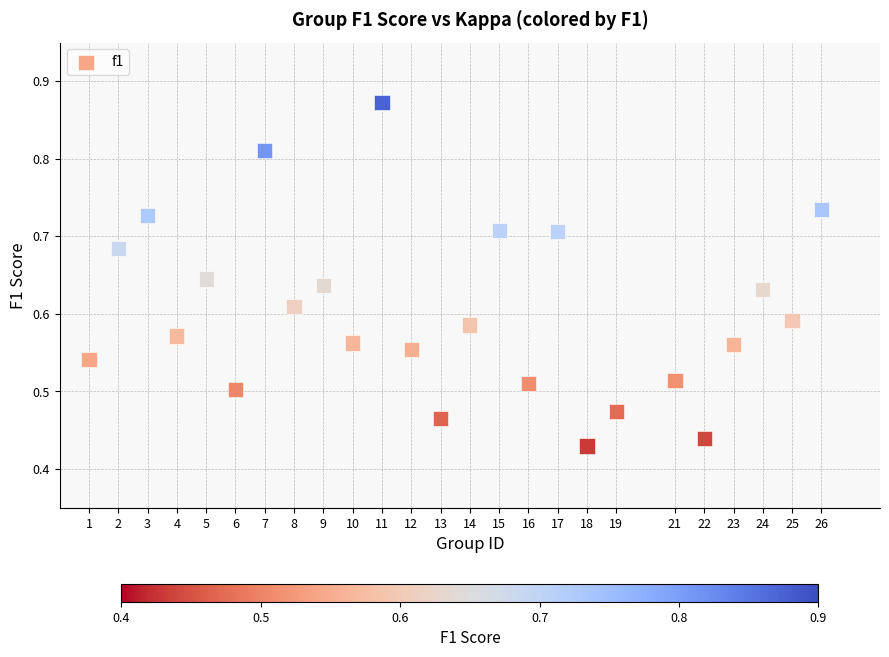

What is the range of X values (max minus min)?

25.0